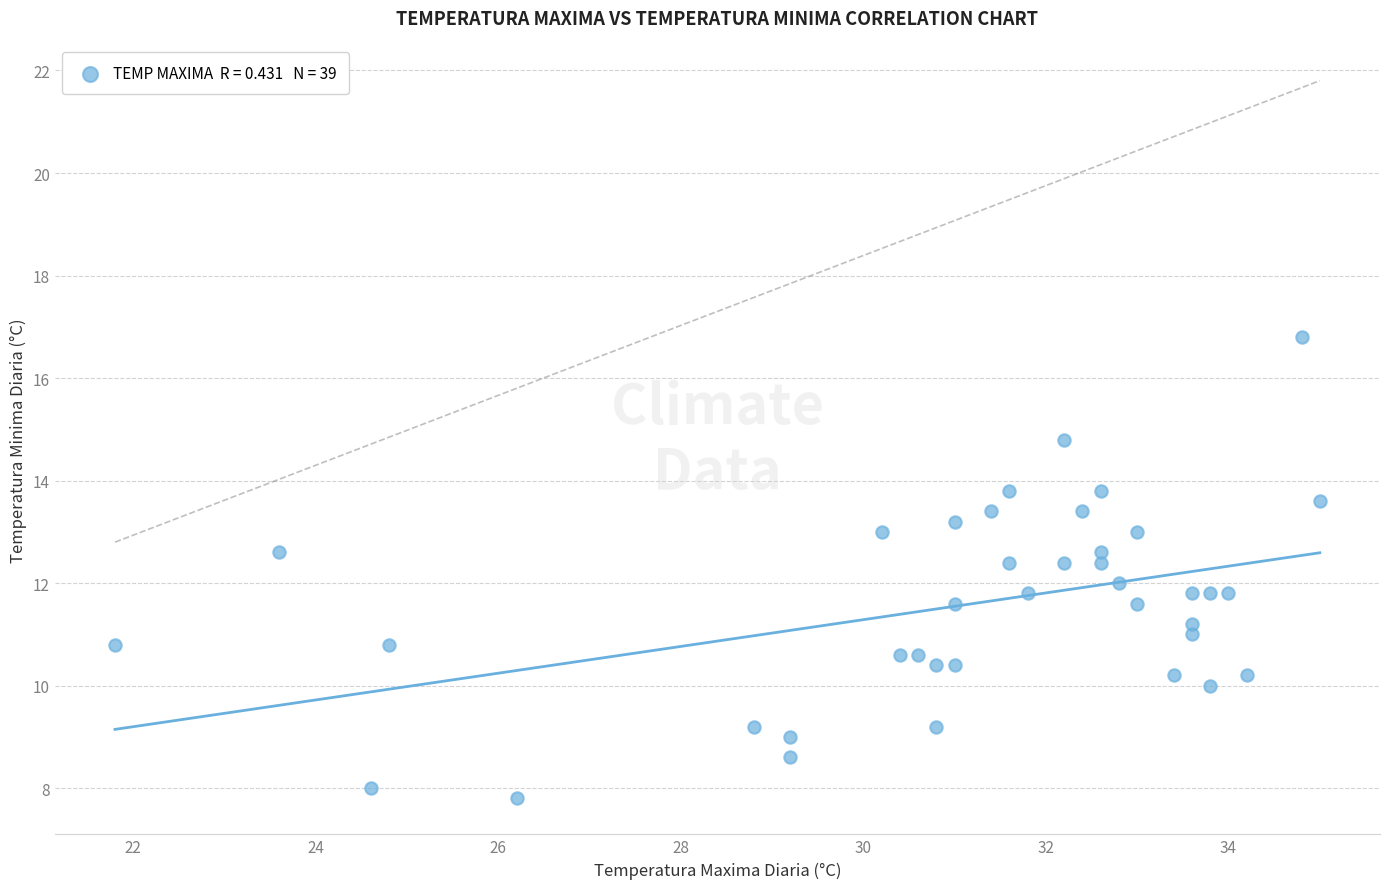

What is the range of Y values (max minus min)?

9.0